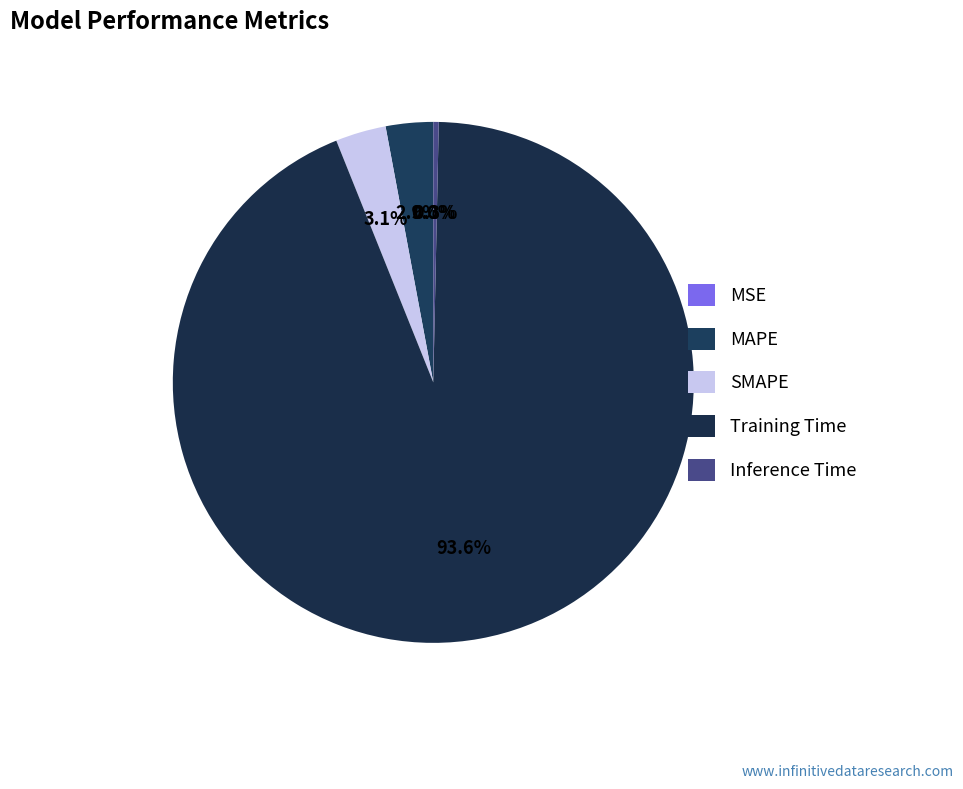

Is the sum of MAPE and SMAPE greater than half?

No